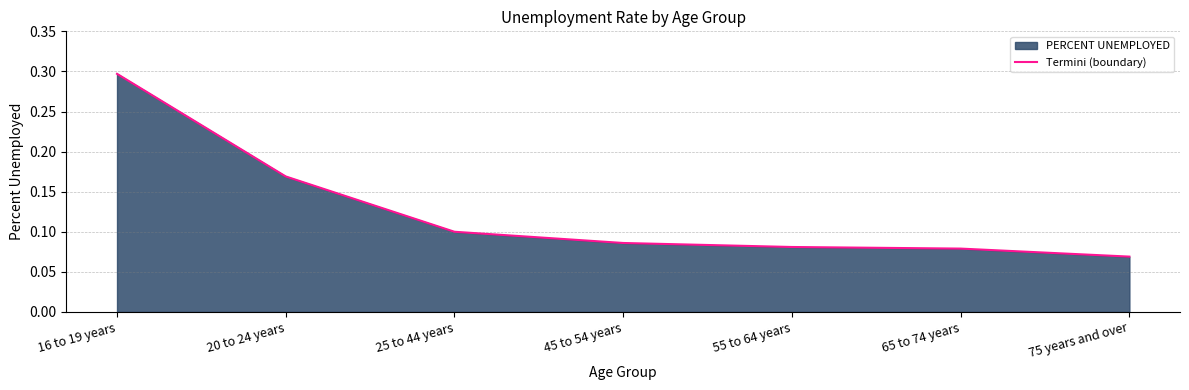

What is the smallest value displayed?

0.1